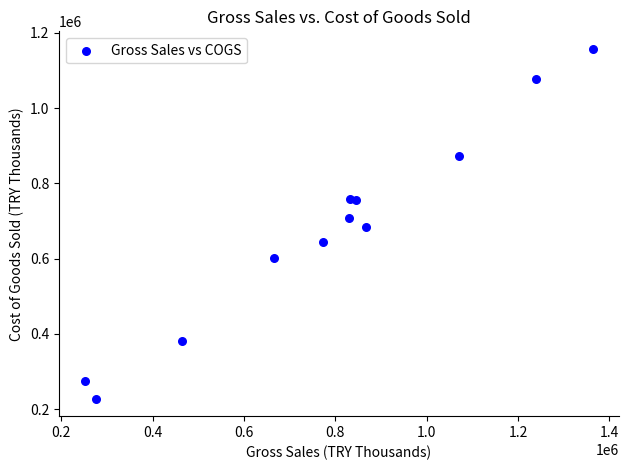

What is the range of X values (max minus min)?

1113360.7